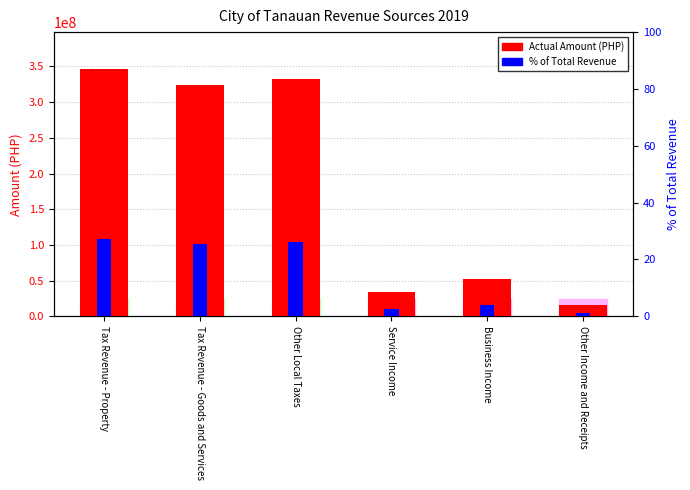

Is it true that Actual Amount (PHP) equals 34237228.7 at Service Income?

True